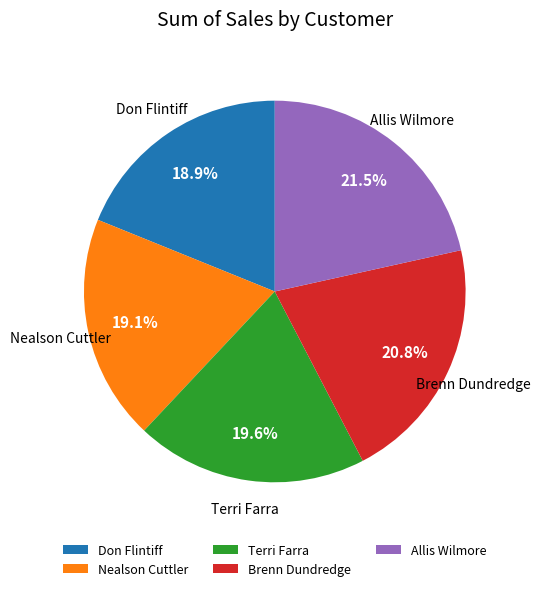

What is the ratio of the value at Brenn Dundredge to the value at Don Flintiff?

1.1